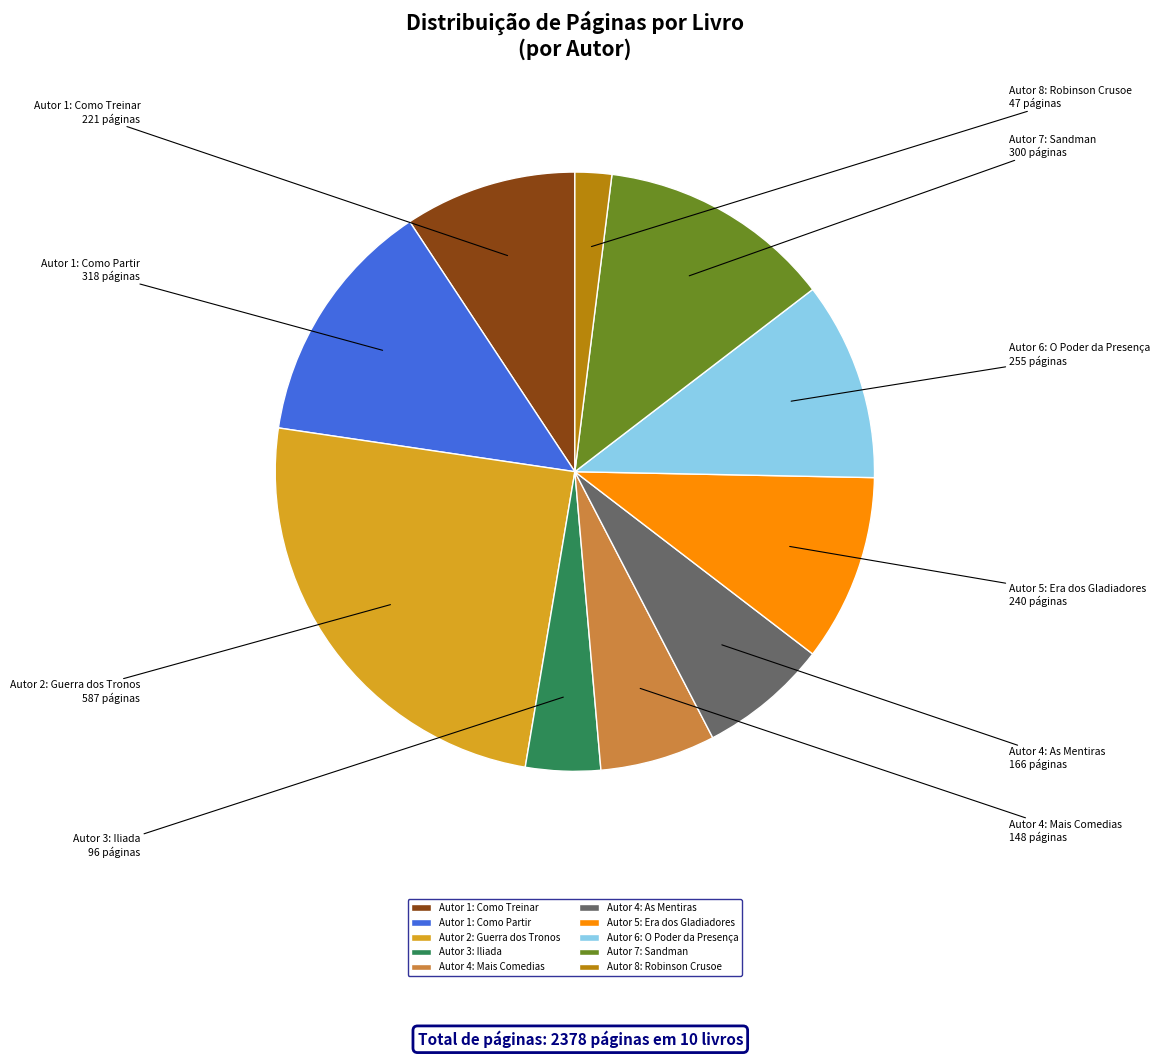

Rank the categories by value from highest to lowest.

Autor 2: Guerra dos Tronos, Autor 1: Como Partir, Autor 7: Sandman, Autor 6: O Poder da Presença, Autor 5: Era dos Gladiadores, Autor 1: Como Treinar, Autor 4: As Mentiras, Autor 4: Mais Comedias, Autor 3: Iliada, Autor 8: Robinson Crusoe